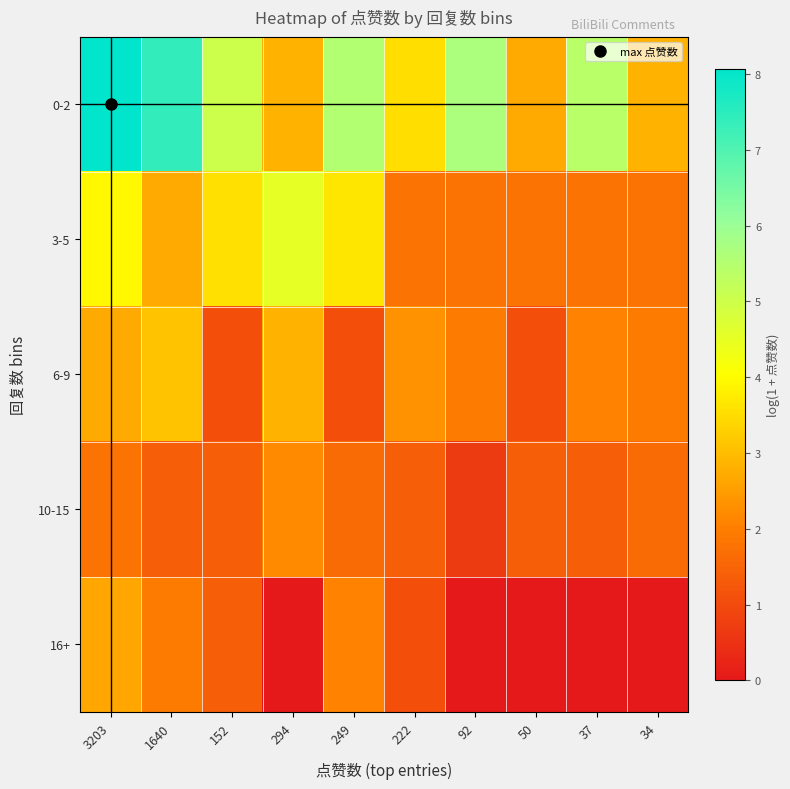

Reading left to right, what are all the values shown in this chart?

0-2: 3203=8.1	1640=7.4	152=5.0	294=2.8	249=5.5	222=3.5	92=5.7	50=2.7	37=5.4	34=2.8
3-5: 3203=3.9	1640=2.7	152=3.6	294=4.5	249=3.6	222=1.8	92=1.8	50=1.8	37=1.8	34=1.8
6-9: 3203=2.7	1640=3.1	152=1.1	294=2.8	249=1.1	222=2.3	92=1.9	50=1.1	37=2.1	34=1.9
10-15: 3203=1.8	1640=1.4	152=1.4	294=2.2	249=1.6	222=1.4	92=0.7	50=1.4	37=1.4	34=1.6
16+: 3203=2.6	1640=1.9	152=1.4	294=0.0	249=2.1	222=1.1	92=0.0	50=0.0	37=0.0	34=0.0